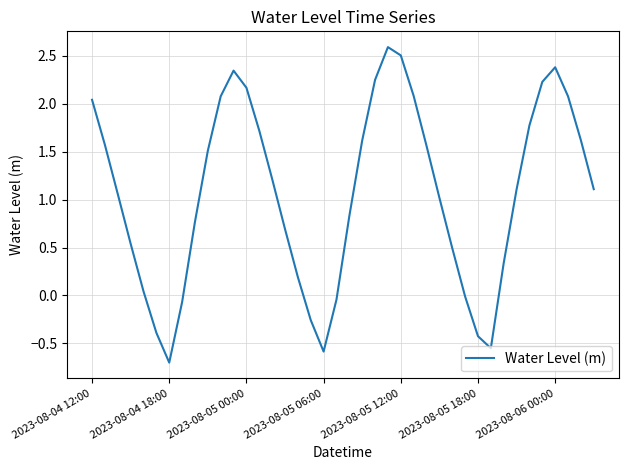

What is the smallest value displayed?

-0.7